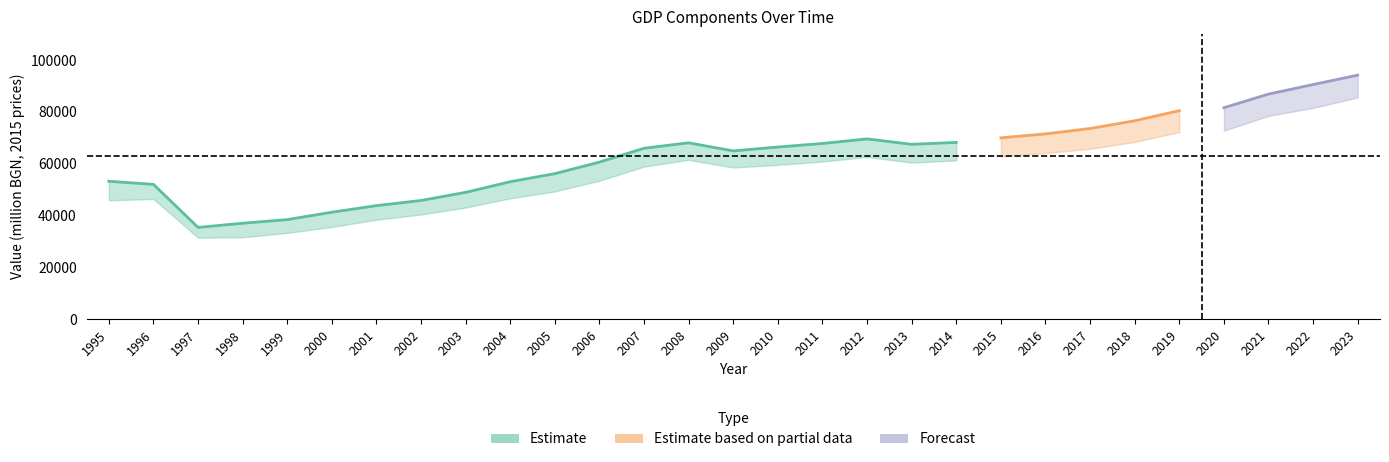

Rank the categories by Consumption value from highest to lowest.

2023, 2022, 2021, 2020, 2019, 2018, 2017, 2016, 2015, 2012, 2014, 2008, 2011, 2013, 2010, 2007, 2009, 2006, 2005, 1995, 2004, 1996, 2003, 2002, 2001, 2000, 1999, 1998, 1997